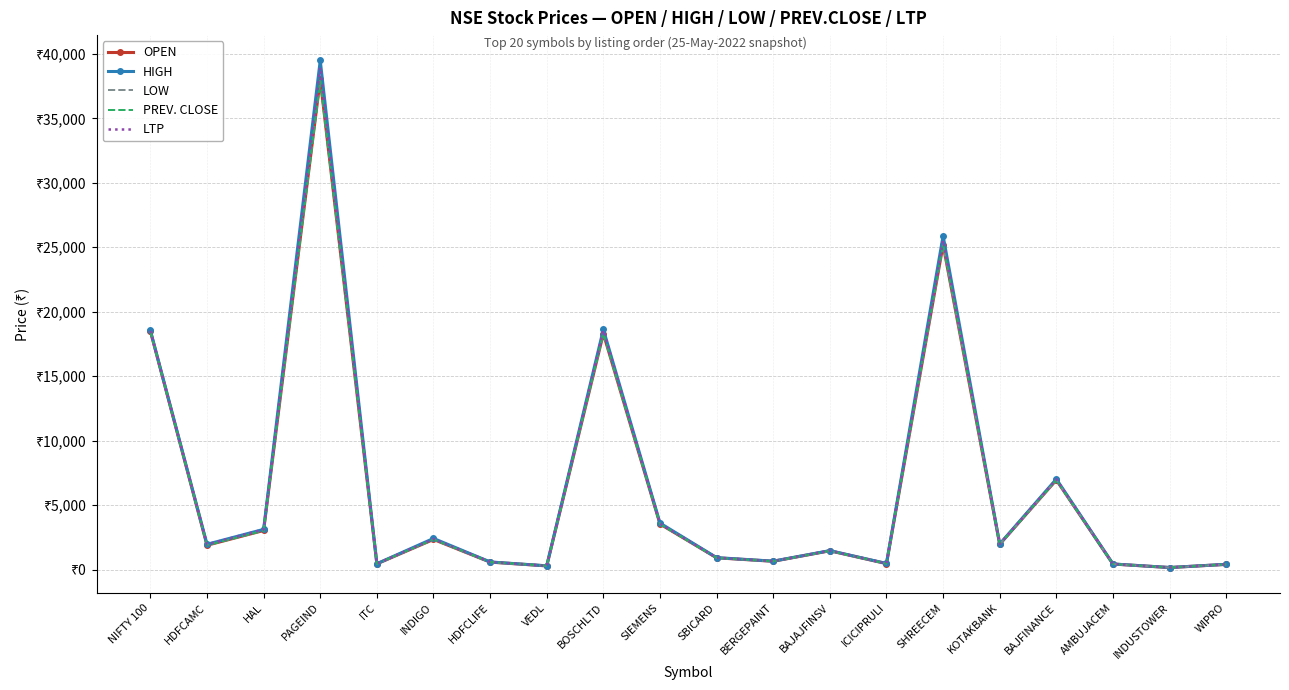

Between INDIGO and SHREECEM, which series saw the biggest shift?

HIGH